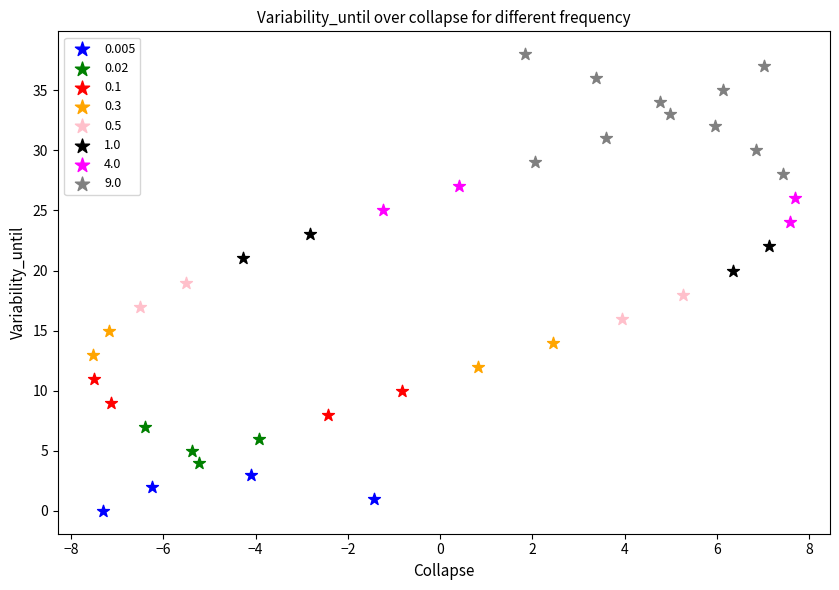

Which series reaches the minimum Y coordinate?

0.005